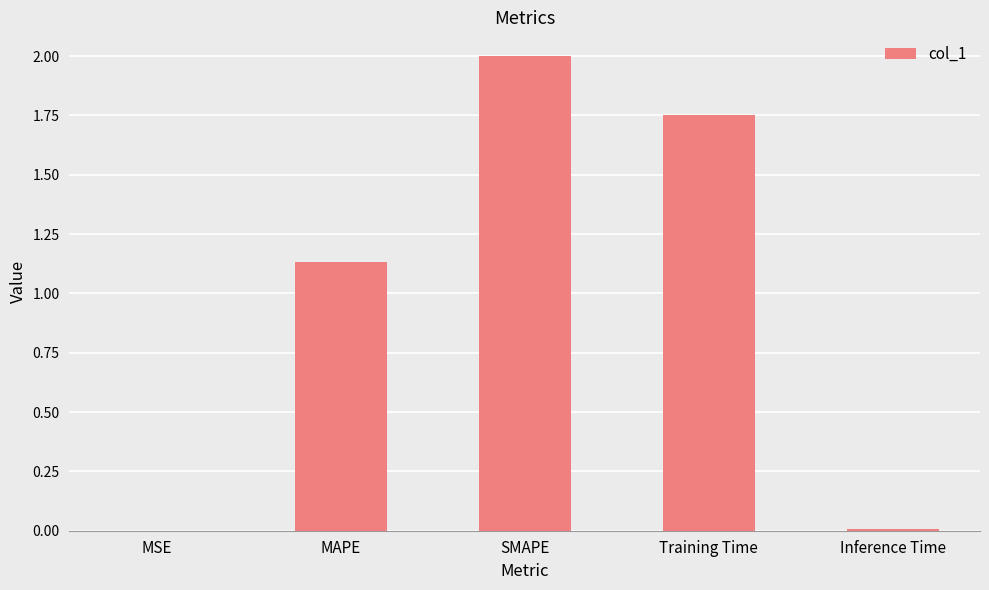

Where is the data nearest to the value 1?

MAPE